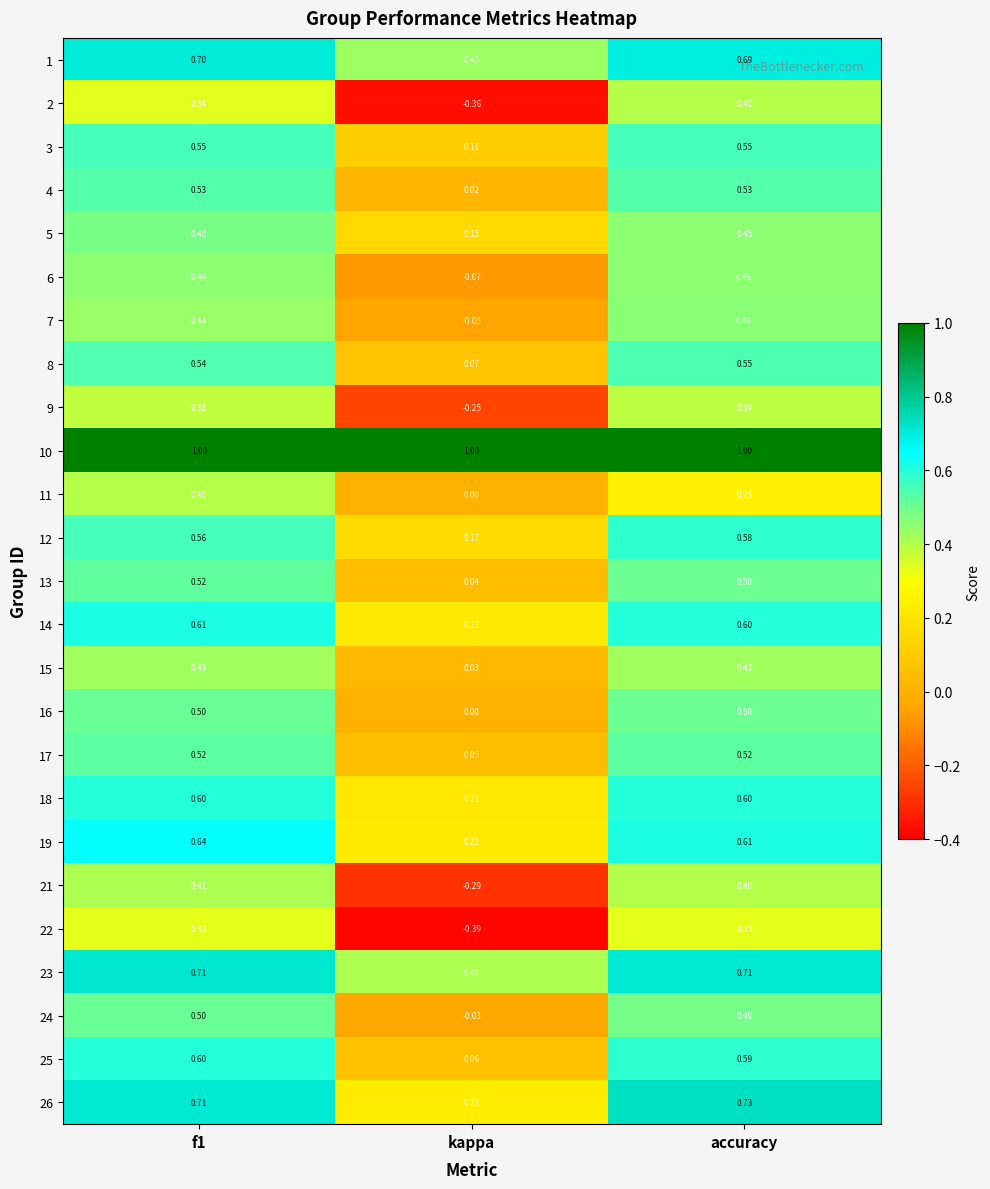

How many values in the 24 series are below 0?

1